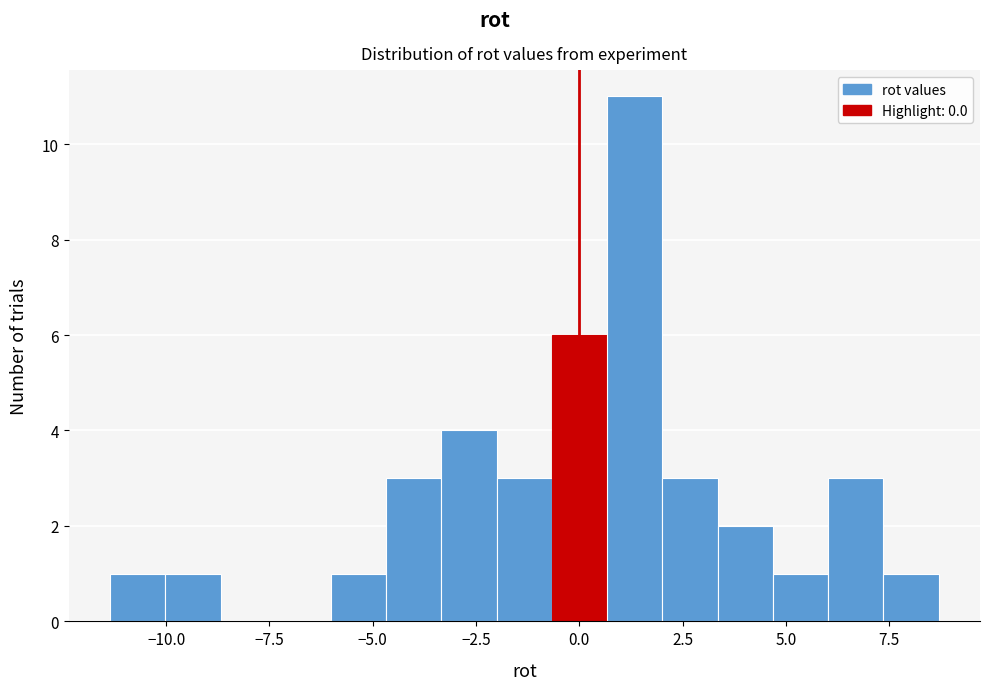

Read against the x-axis, roughly where is the centre of the tallest bar?

1.5